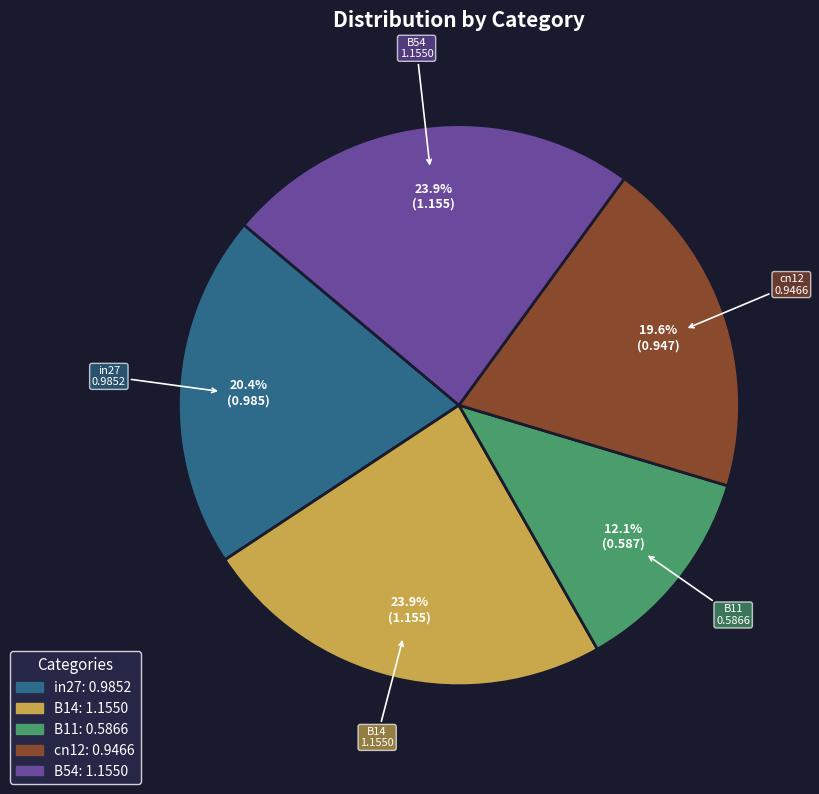

True or false: B11 accounts for 3% of the total.

False